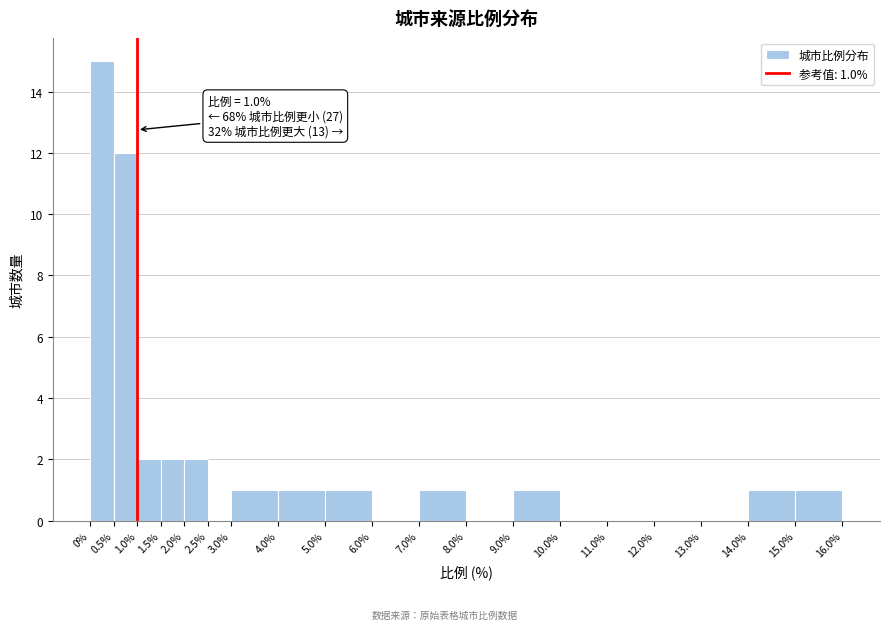

Which range on the x-axis has the tallest bar?

0% to 0.5%